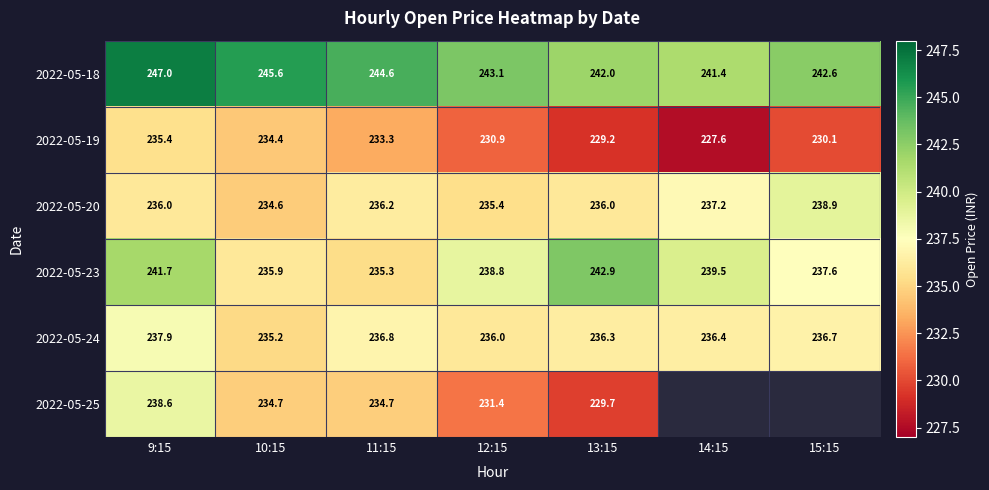

The value of 2022-05-23 at 9:15 is 241.7. True or false?

True